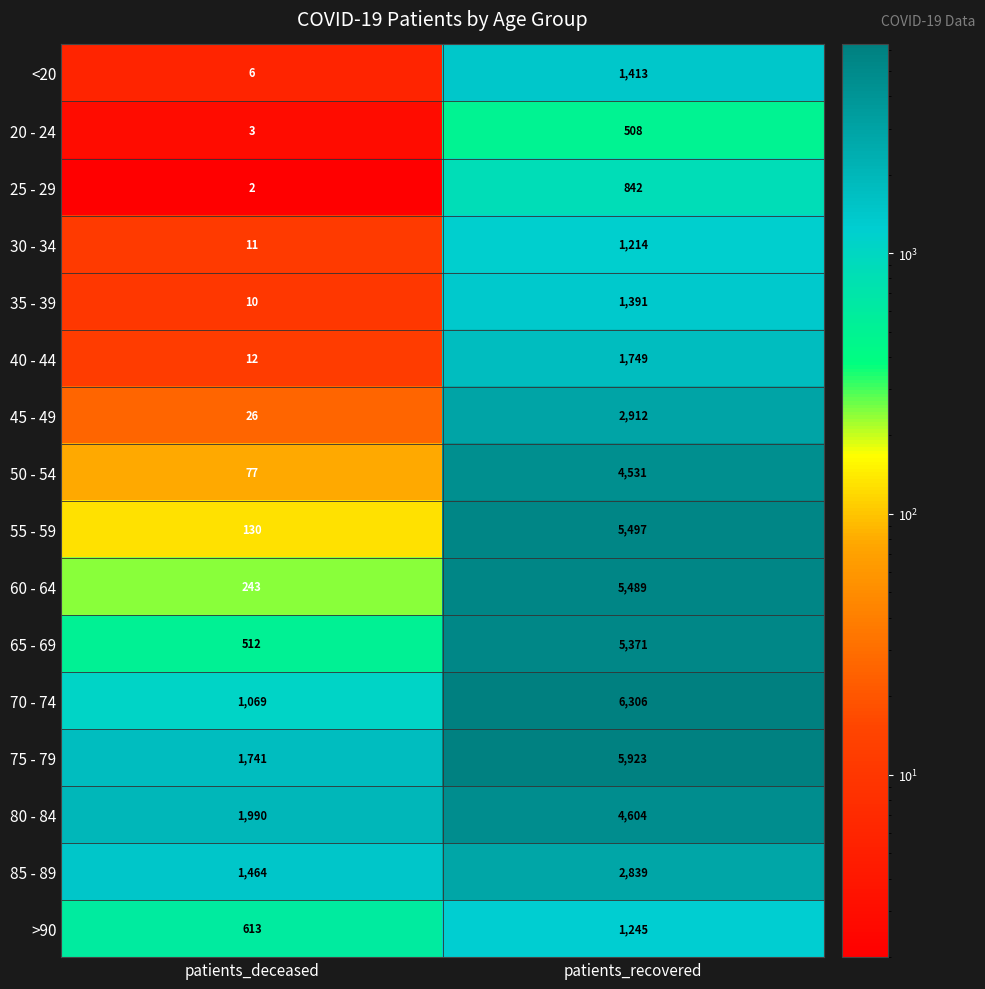

Which series changed the most between patients_deceased and patients_recovered?

55 - 59